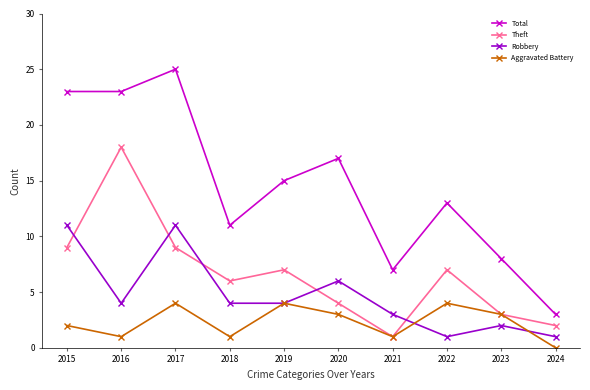

Reading left to right, extract all data points from this chart.

Total: 2015=23	2016=23	2017=25	2018=11	2019=15	2020=17	2021=7	2022=13	2023=8	2024=3
Theft: 2015=9	2016=18	2017=9	2018=6	2019=7	2020=4	2021=1	2022=7	2023=3	2024=2
Robbery: 2015=11	2016=4	2017=11	2018=4	2019=4	2020=6	2021=3	2022=1	2023=2	2024=1
Aggravated Battery: 2015=2	2016=1	2017=4	2018=1	2019=4	2020=3	2021=1	2022=4	2023=3	2024=0